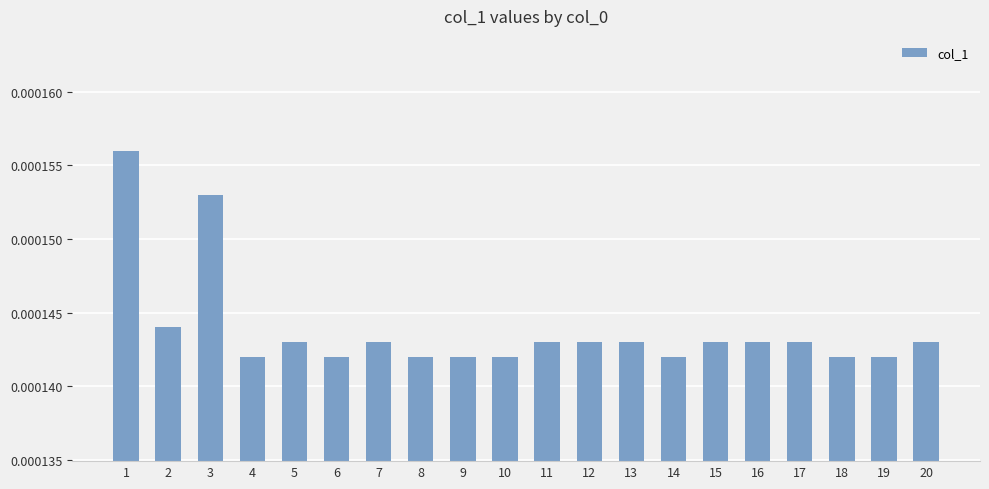

Between 6 and 13, which is larger?

13